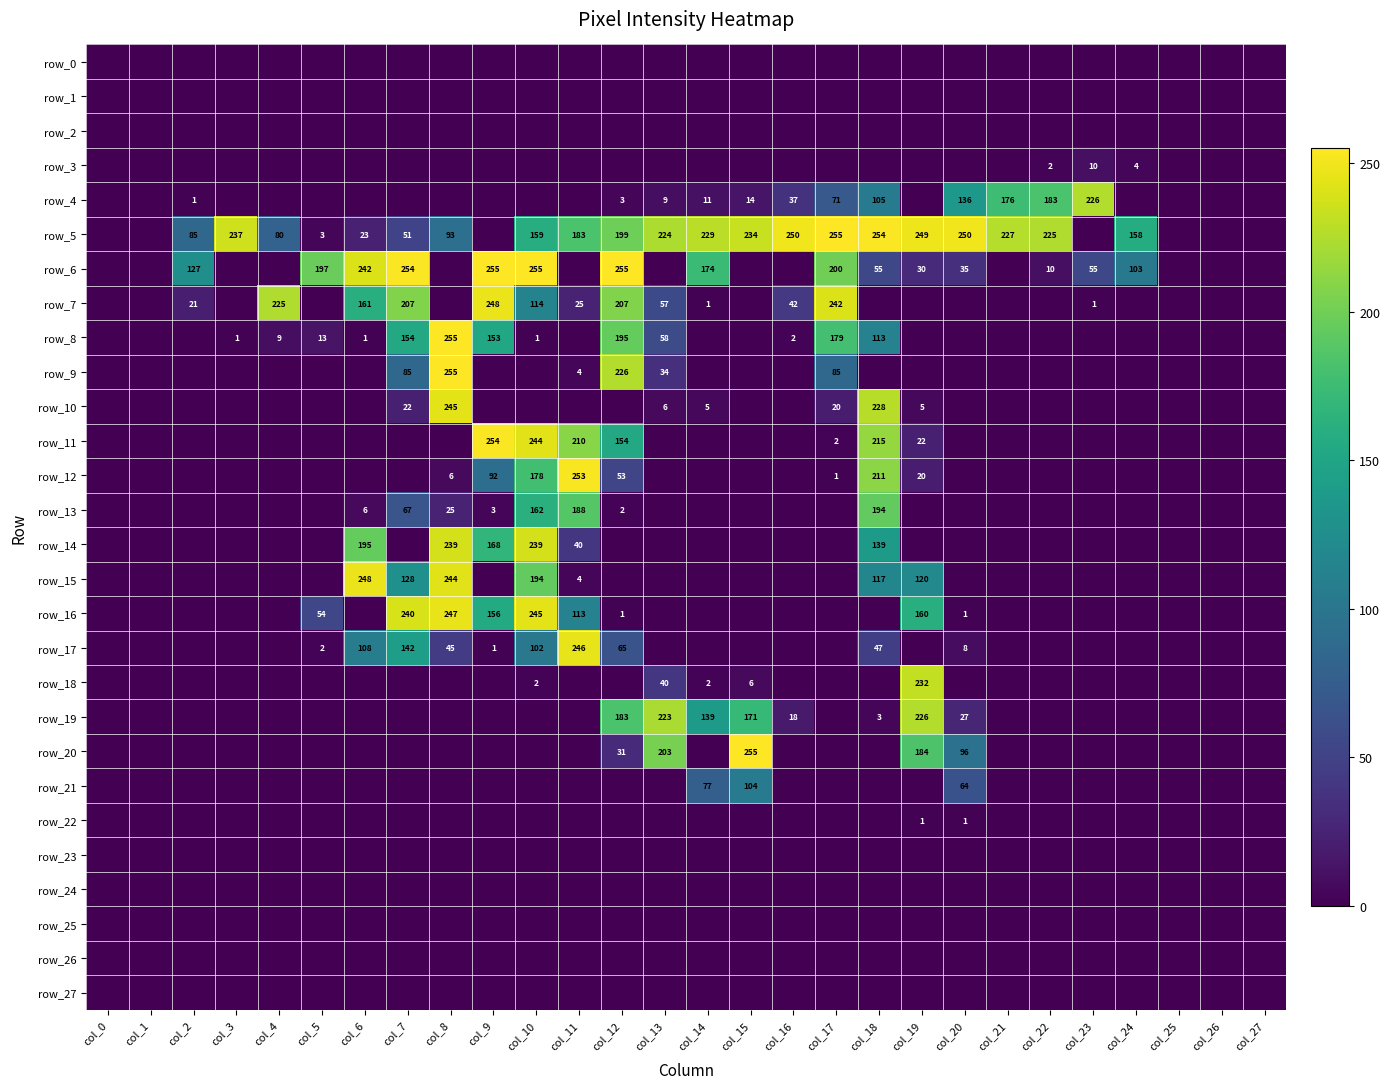

Reading left to right, extract all data points from this chart.

row_0: 0	0	0	0	0	0	0	0	0	0	0	0	0	0	0	0	0	0	0	0	0	0	0	0	0	0	0	0
row_1: 0	0	0	0	0	0	0	0	0	0	0	0	0	0	0	0	0	0	0	0	0	0	0	0	0	0	0	0
row_2: 0	0	0	0	0	0	0	0	0	0	0	0	0	0	0	0	0	0	0	0	0	0	0	0	0	0	0	0
row_3: 0	0	0	0	0	0	0	0	0	0	0	0	0	0	0	0	0	0	0	0	0	0	2	10	4	0	0	0
row_4: 0	0	1	0	0	0	0	0	0	0	0	0	3	9	11	14	37	71	105	0	136	176	183	226	0	0	0	0
row_5: 0	0	85	237	80	3	23	51	93	0	159	183	199	224	229	234	250	255	254	249	250	227	225	0	158	0	0	0
row_6: 0	0	127	0	0	197	242	254	0	255	255	0	255	0	174	0	0	200	55	30	35	0	10	55	103	0	0	0
row_7: 0	0	21	0	225	0	161	207	0	248	114	25	207	57	1	0	42	242	0	0	0	0	0	1	0	0	0	0
row_8: 0	0	0	1	9	13	1	154	255	153	1	0	195	58	0	0	2	179	113	0	0	0	0	0	0	0	0	0
row_9: 0	0	0	0	0	0	0	85	255	0	0	4	226	34	0	0	0	85	0	0	0	0	0	0	0	0	0	0
row_10: 0	0	0	0	0	0	0	22	245	0	0	0	0	6	5	0	0	20	228	5	0	0	0	0	0	0	0	0
row_11: 0	0	0	0	0	0	0	0	0	254	244	210	154	0	0	0	0	2	215	22	0	0	0	0	0	0	0	0
row_12: 0	0	0	0	0	0	0	0	6	92	178	253	53	0	0	0	0	1	211	20	0	0	0	0	0	0	0	0
row_13: 0	0	0	0	0	0	6	67	25	3	162	188	2	0	0	0	0	0	194	0	0	0	0	0	0	0	0	0
row_14: 0	0	0	0	0	0	195	0	239	168	239	40	0	0	0	0	0	0	139	0	0	0	0	0	0	0	0	0
row_15: 0	0	0	0	0	0	248	128	244	0	194	4	0	0	0	0	0	0	117	120	0	0	0	0	0	0	0	0
row_16: 0	0	0	0	0	54	0	240	247	156	245	113	1	0	0	0	0	0	0	160	1	0	0	0	0	0	0	0
row_17: 0	0	0	0	0	2	108	142	45	1	102	246	65	0	0	0	0	0	47	0	8	0	0	0	0	0	0	0
row_18: 0	0	0	0	0	0	0	0	0	0	2	0	0	40	2	6	0	0	0	232	0	0	0	0	0	0	0	0
row_19: 0	0	0	0	0	0	0	0	0	0	0	0	183	223	139	171	18	0	3	226	27	0	0	0	0	0	0	0
row_20: 0	0	0	0	0	0	0	0	0	0	0	0	31	203	0	255	0	0	0	184	96	0	0	0	0	0	0	0
row_21: 0	0	0	0	0	0	0	0	0	0	0	0	0	0	77	104	0	0	0	0	64	0	0	0	0	0	0	0
row_22: 0	0	0	0	0	0	0	0	0	0	0	0	0	0	0	0	0	0	0	1	1	0	0	0	0	0	0	0
row_23: 0	0	0	0	0	0	0	0	0	0	0	0	0	0	0	0	0	0	0	0	0	0	0	0	0	0	0	0
row_24: 0	0	0	0	0	0	0	0	0	0	0	0	0	0	0	0	0	0	0	0	0	0	0	0	0	0	0	0
row_25: 0	0	0	0	0	0	0	0	0	0	0	0	0	0	0	0	0	0	0	0	0	0	0	0	0	0	0	0
row_26: 0	0	0	0	0	0	0	0	0	0	0	0	0	0	0	0	0	0	0	0	0	0	0	0	0	0	0	0
row_27: 0	0	0	0	0	0	0	0	0	0	0	0	0	0	0	0	0	0	0	0	0	0	0	0	0	0	0	0